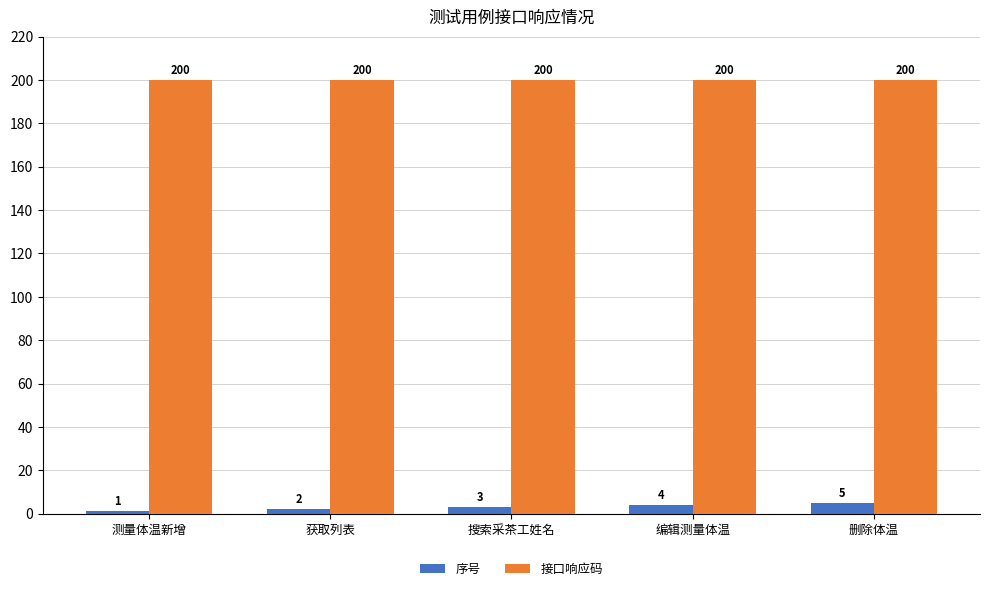

Reading left to right, transcribe all the data shown in this chart.

序号: 测量体温新增=1	获取列表=2	搜索采茶工姓名=3	编辑测量体温=4	删除体温=5
接口响应码: 测量体温新增=200	获取列表=200	搜索采茶工姓名=200	编辑测量体温=200	删除体温=200